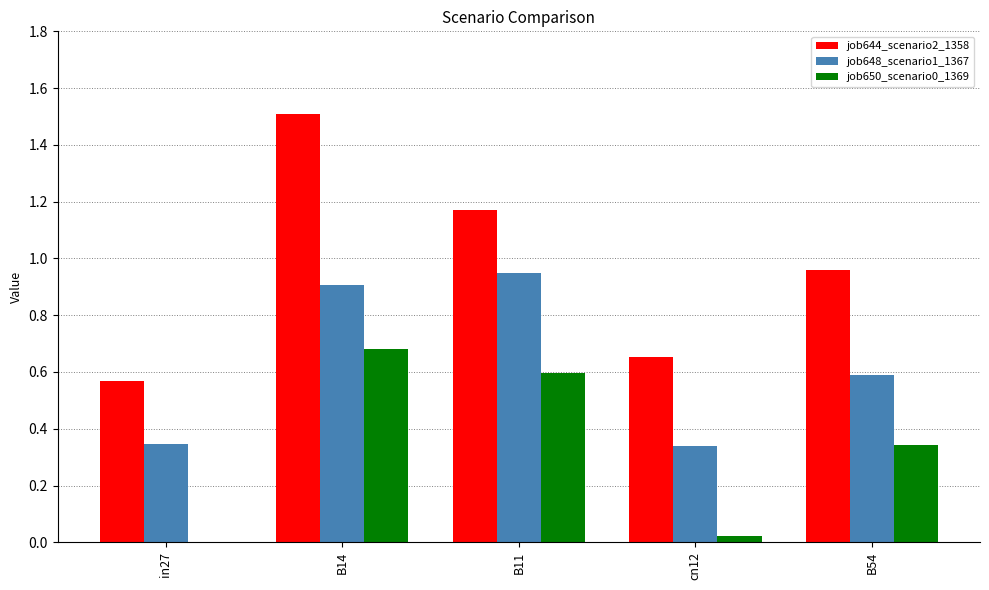

The value of job648_scenario1_1367 at B54 is 0.6. True or false?

True